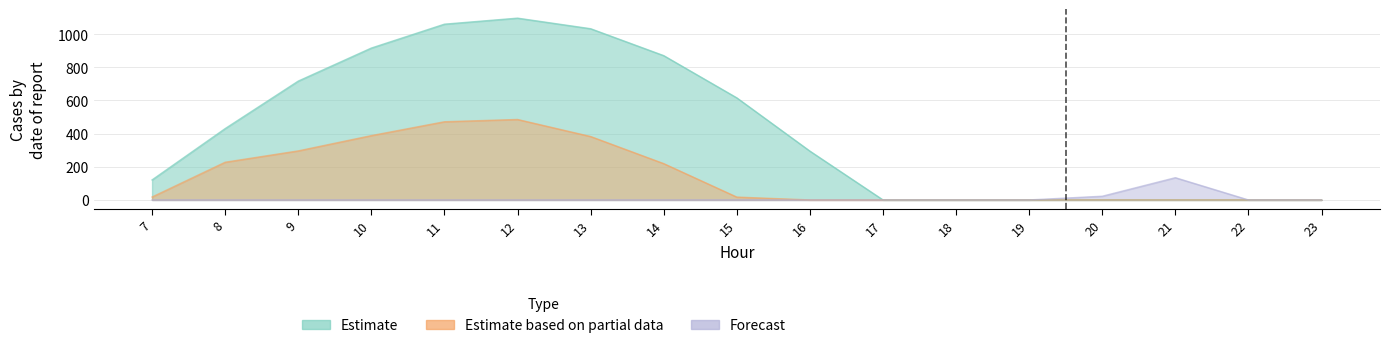

How many lines are shown in the chart?

3